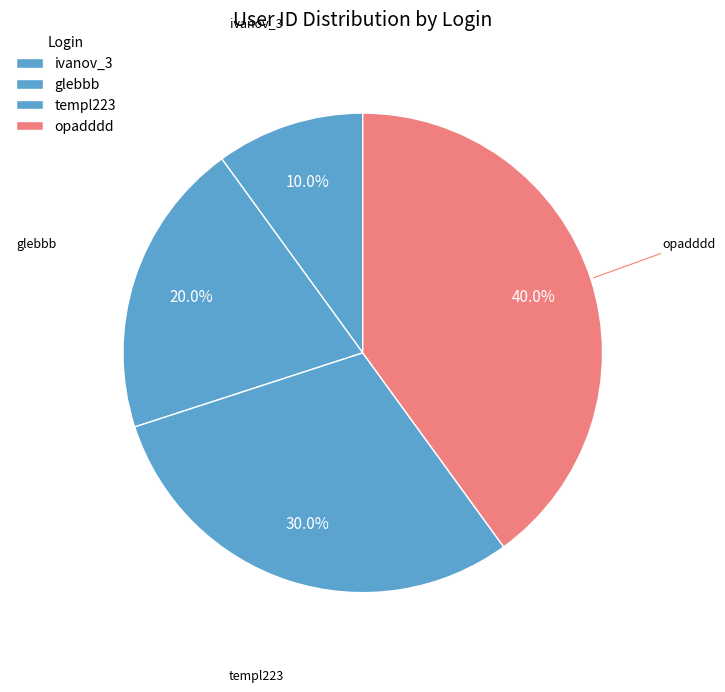

Approximately how many times larger is the value at glebbb compared to opadddd?

0.5